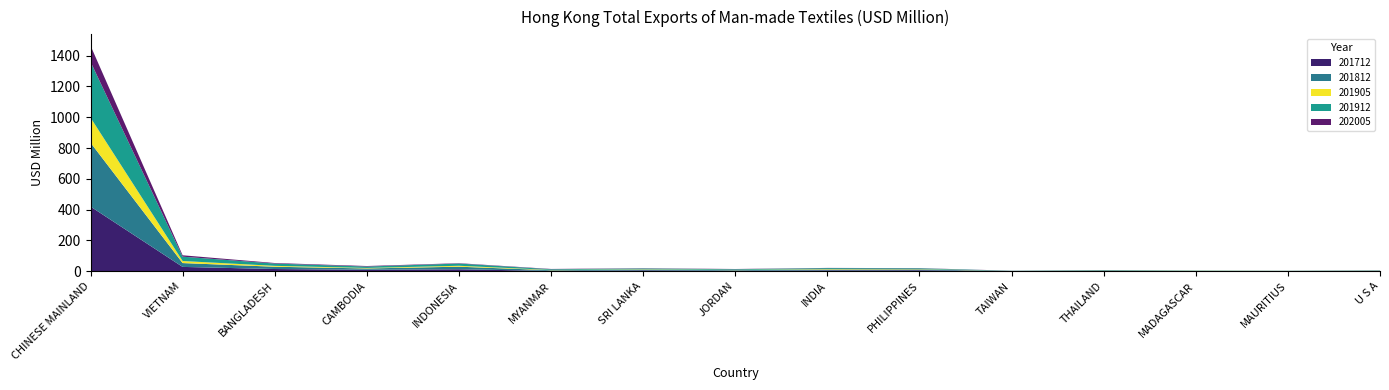

Reading left to right, list all the values displayed in this chart.

201712: 419.8	27.9	14.2	9.2	12.6	2.0	5.5	3.0	5.5	6.1	1.1	1.7	0.6	1.1	2.1
201812: 414.9	25.0	14.9	8.6	16.7	4.4	4.7	3.9	5.5	5.6	0.7	3.0	0.8	0.8	1.4
201905: 162.8	13.3	5.7	3.2	6.1	1.8	2.2	1.5	2.9	2.0	0.2	0.8	0.9	0.3	0.6
201912: 362.7	28.2	14.9	9.2	14.4	4.6	5.2	4.4	6.0	5.0	0.9	1.7	1.8	0.7	1.3
202005: 104.9	9.0	3.5	3.4	2.3	1.9	1.6	1.5	1.4	1.3	0.5	0.4	0.4	0.3	0.3